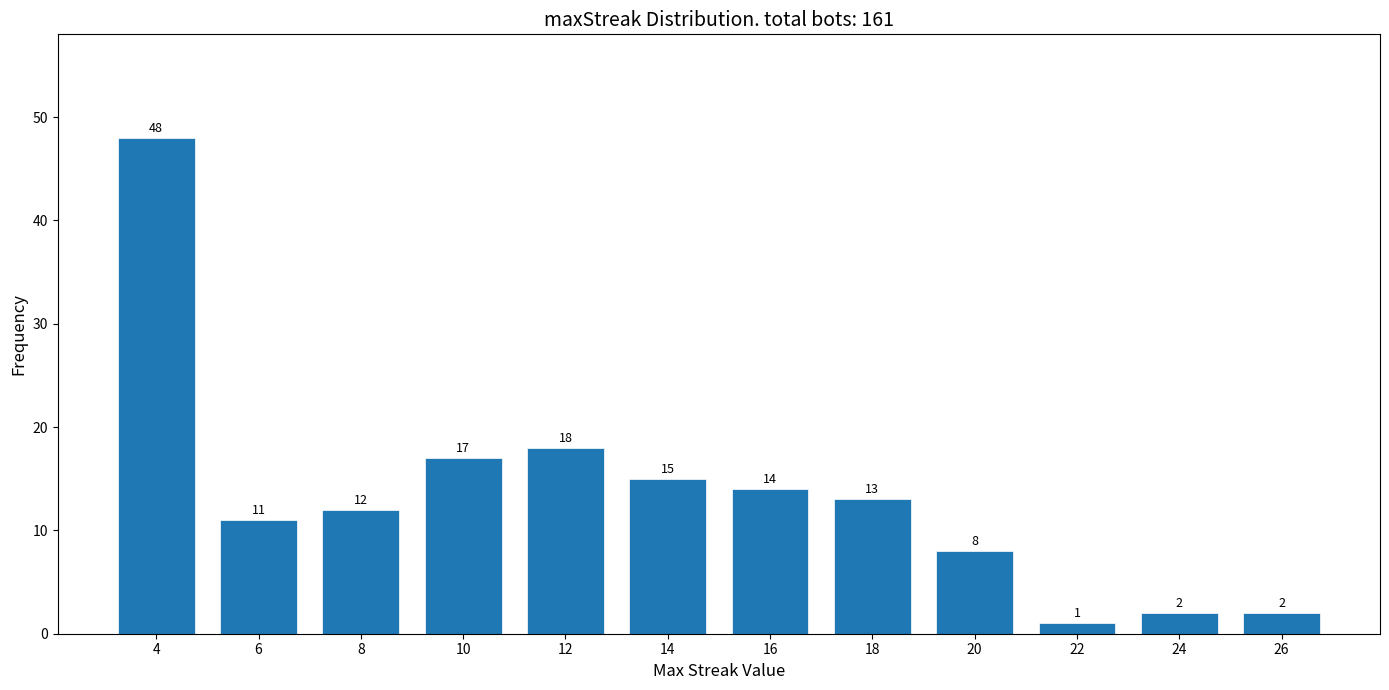

Reading right to left, what are all the values shown in this chart?

2	2	1	8	13	14	15	18	17	12	11	48